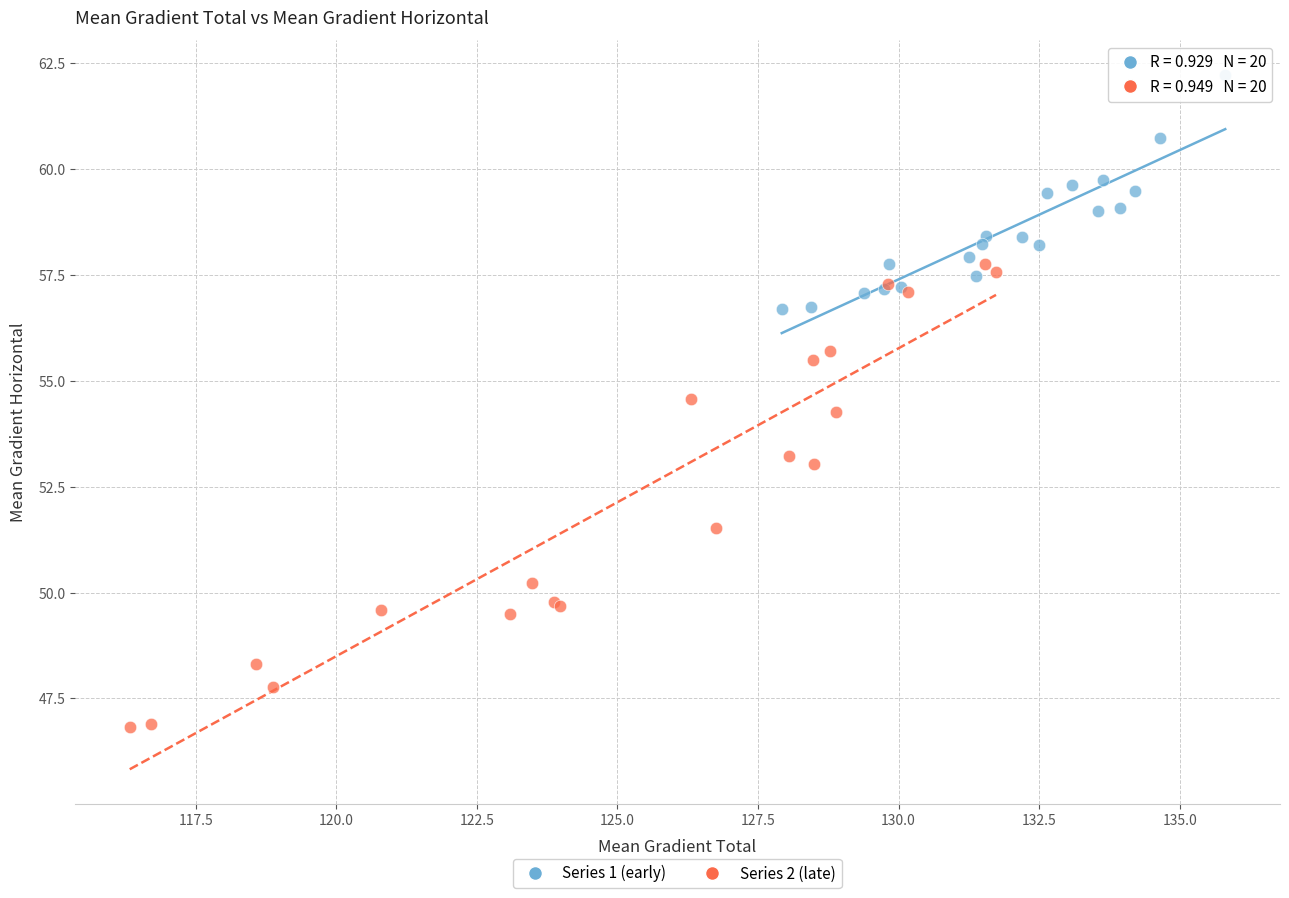

Which series reaches the minimum Y coordinate?

Series 2 (late)